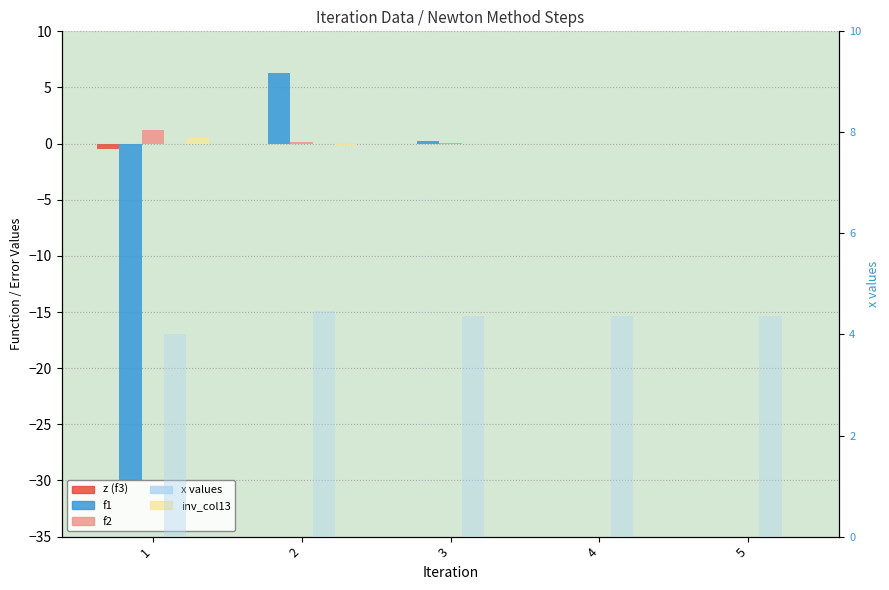

What is the sum of the x values at 2 and 5?

8.8